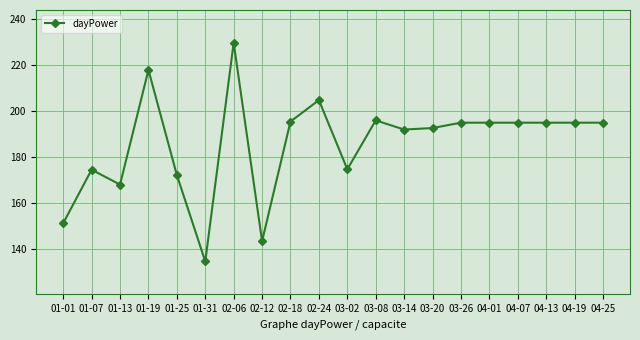

What is the label of the 11th point from the right?

02-24